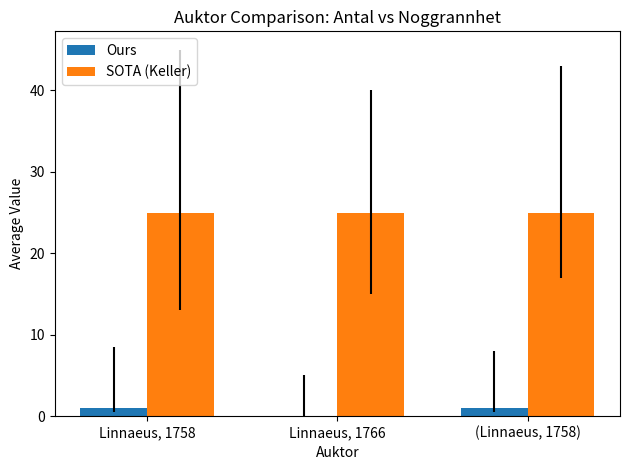

Which series has the largest total across all categories?

SOTA (Keller)